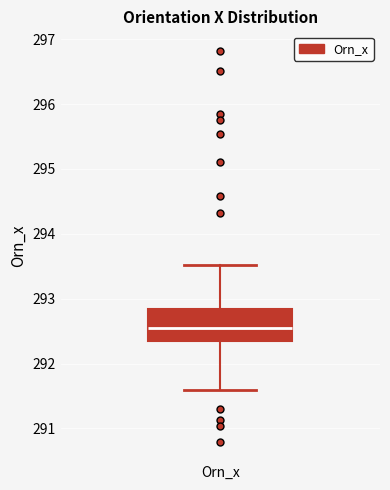

Read this box plot against the y-axis: the position of the median line, the range covered by the box, and the ends of both whiskers. The values are not printed on the chart, so give them approximately, as read against the axis.

median 292.6, box 292.3 to 292.8, whiskers 291.6 to 293.5